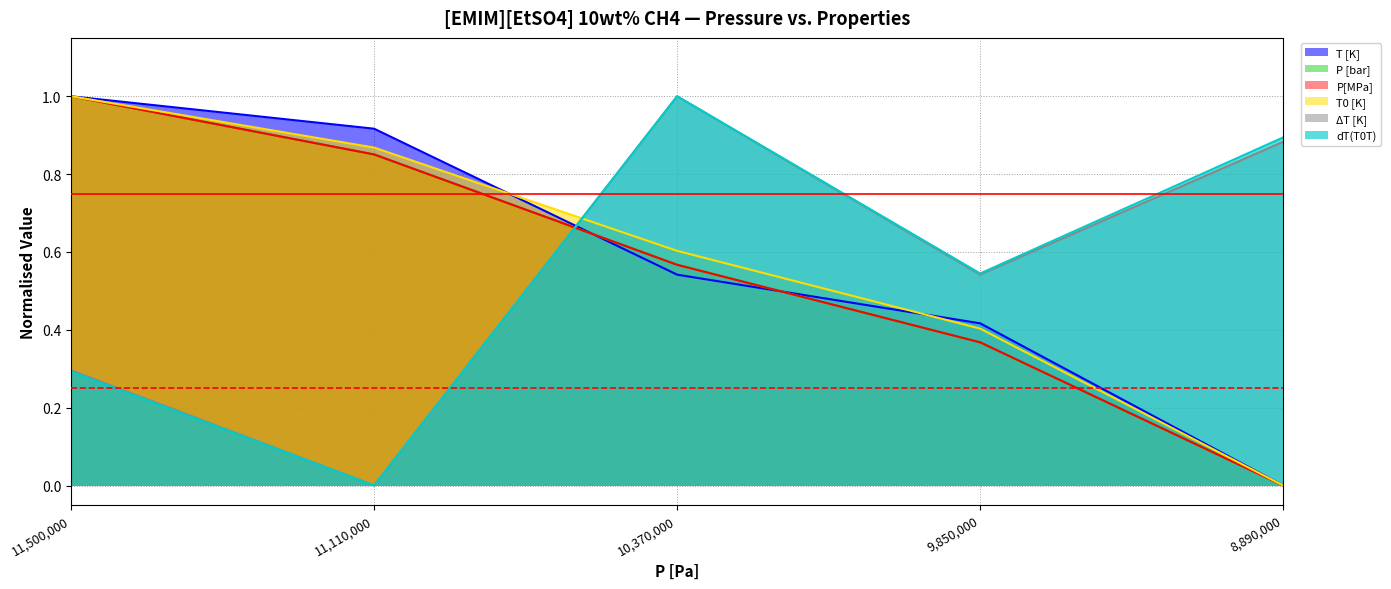

At which label does dT(T0T) reach its minimum?

11,110,000